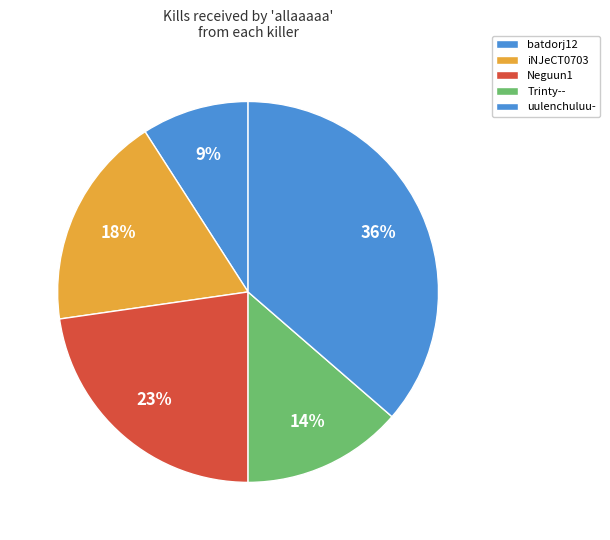

True or false: uulenchuluu- accounts for 23% of the total.

False